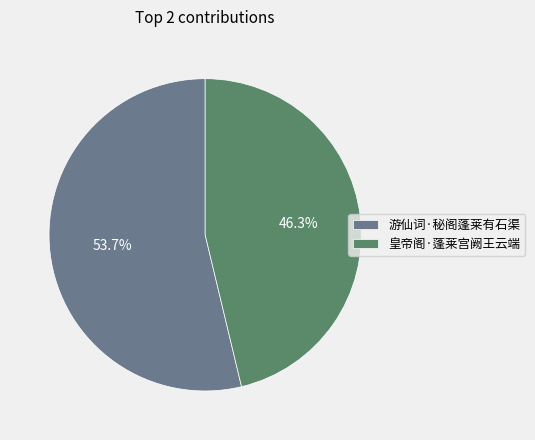

Between 游仙词·秘阁蓬莱有石渠 and 皇帝阁·蓬莱宫阙王云端, which is larger?

游仙词·秘阁蓬莱有石渠